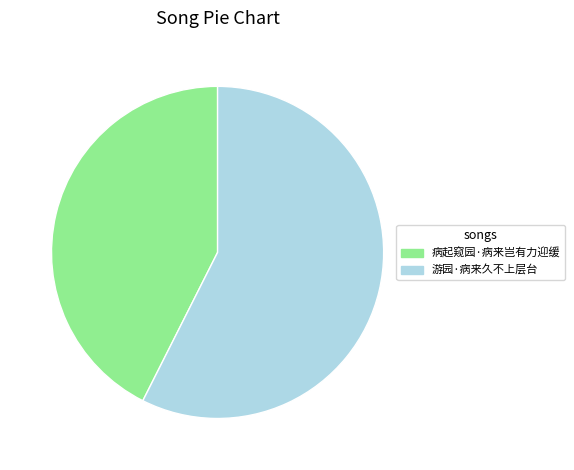

How many slices are in this pie chart?

2